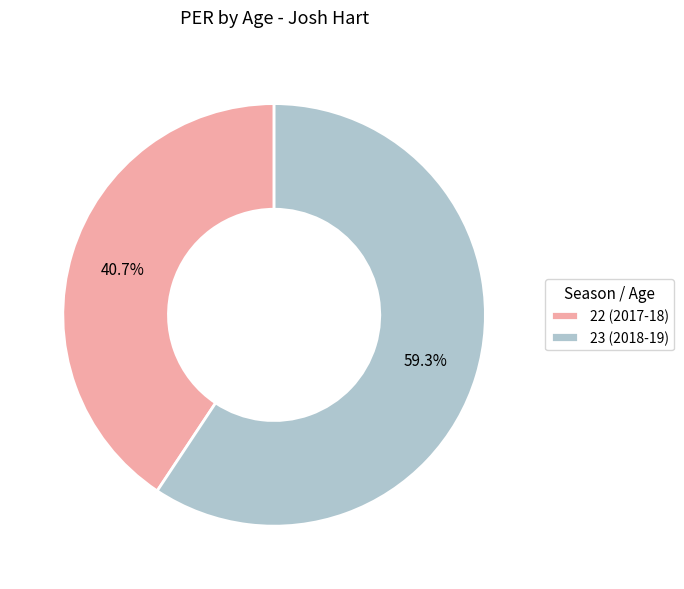

Which slice is the smallest?

22 (2017-18)